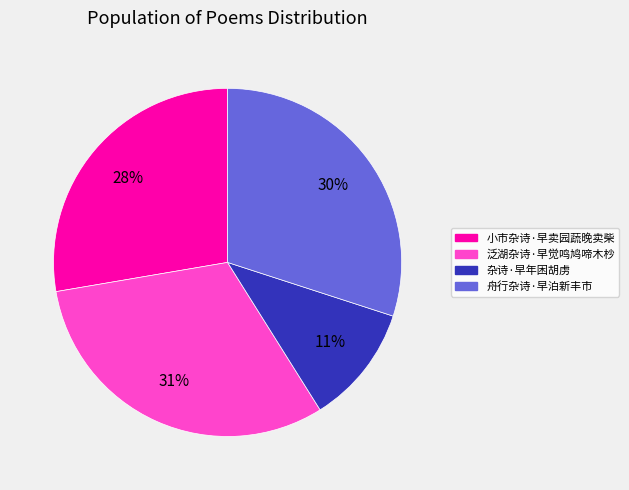

To the nearest percent, what percentage of the pie is 小市杂诗·早卖园蔬晚卖柴?

28%